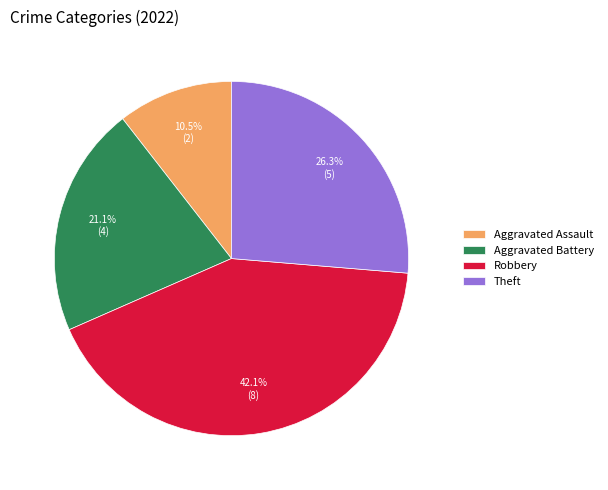

Count the number of slices in the pie.

4